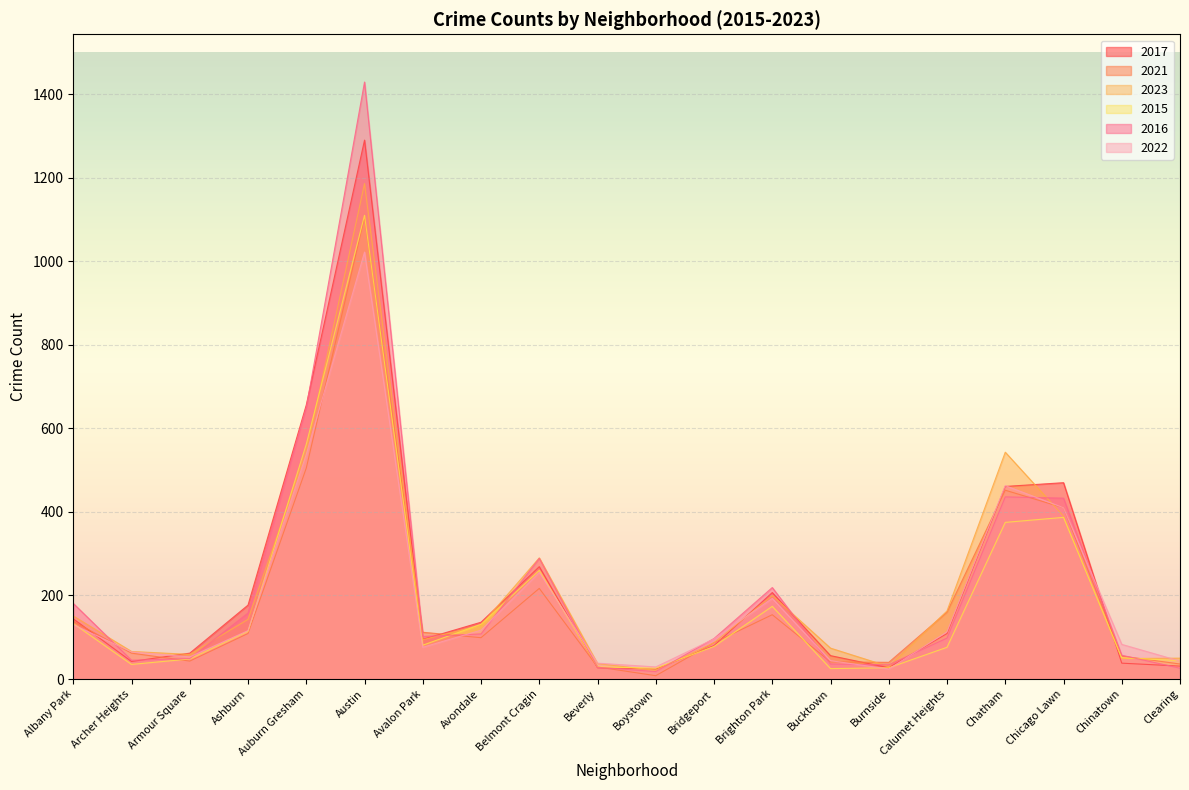

What is the value of the 2023 point at the 7th from the left?

94